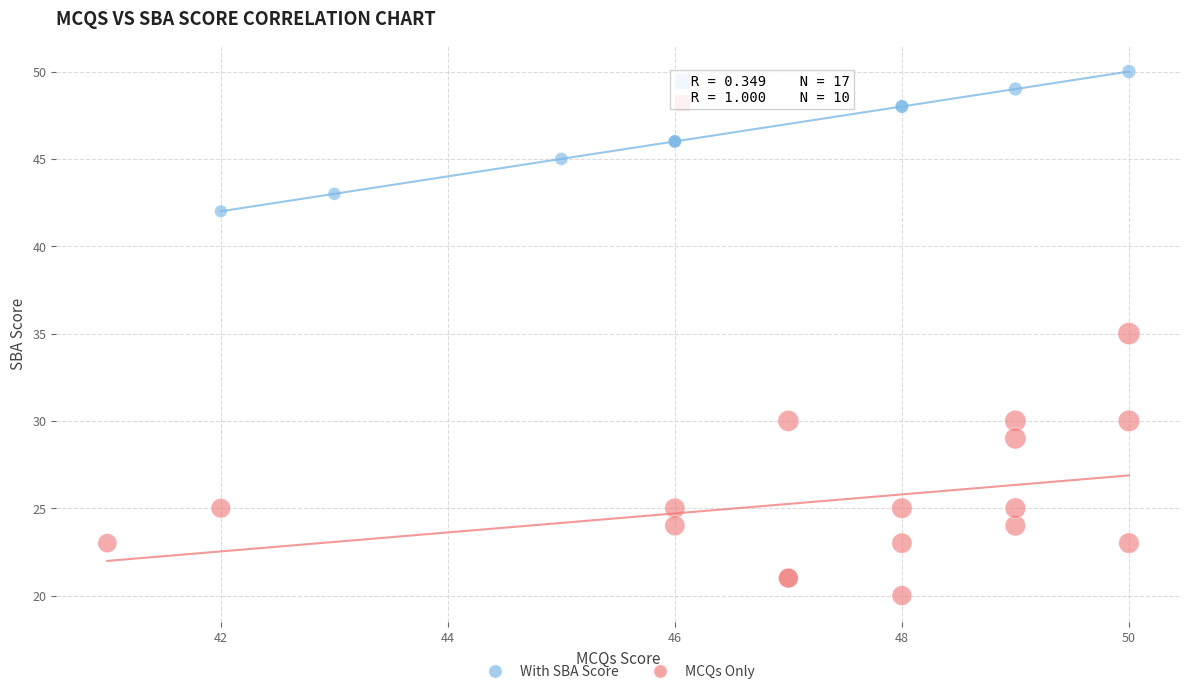

Which series contains the lowest Y value?

With SBA Score